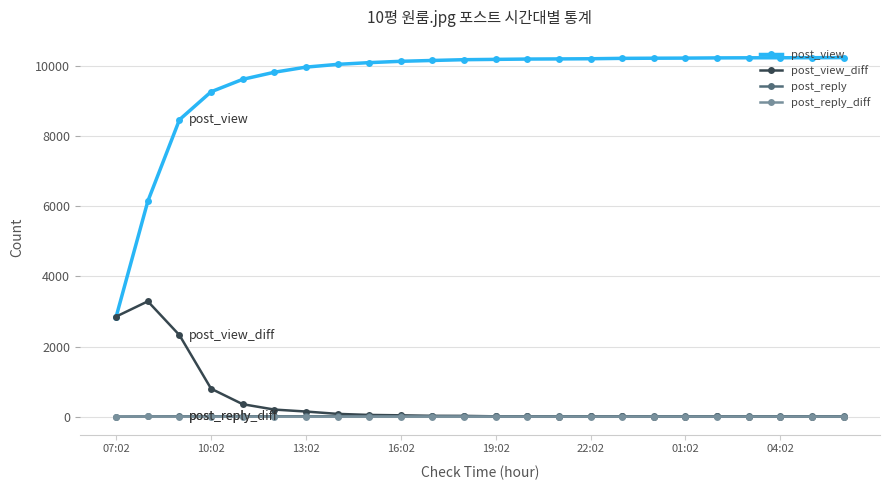

Which series has the largest total across all categories?

post_view